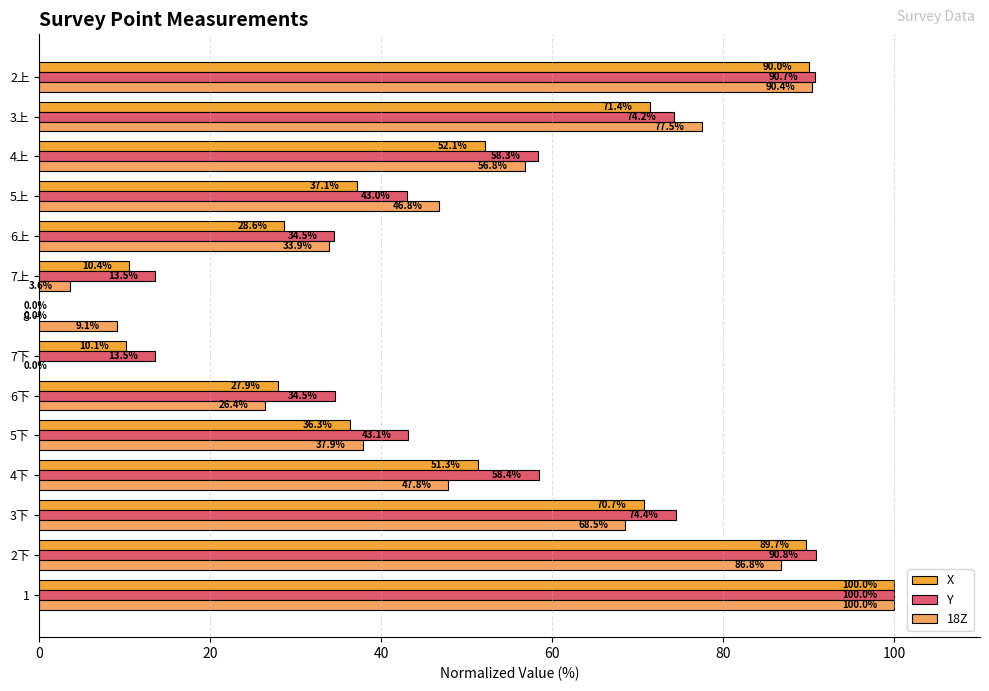

What is the total value across all series at 7下?

23.6